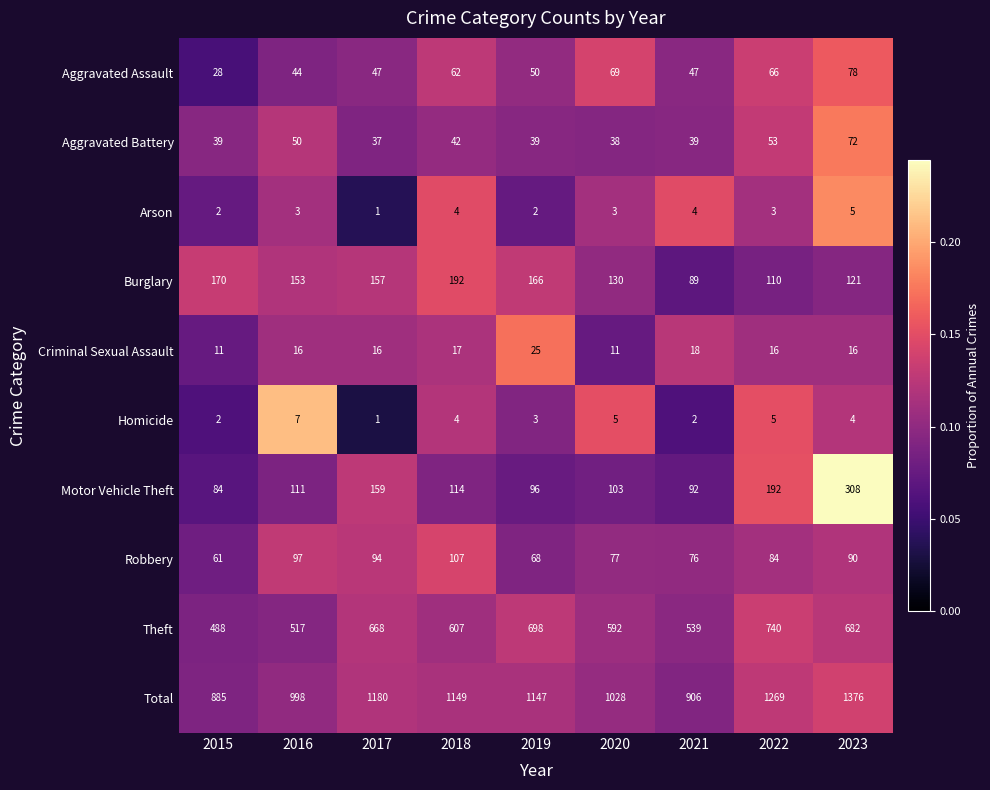

Which series has the widest spread of values?

Total